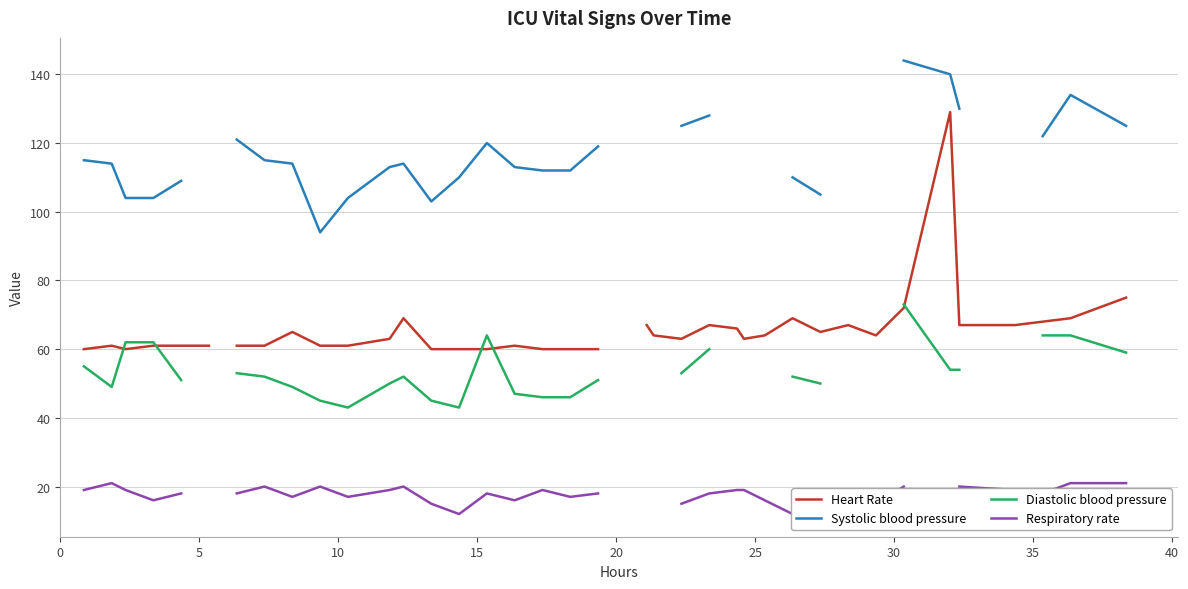

What are all the series names shown in the legend?

Heart Rate, Systolic blood pressure, Diastolic blood pressure, Respiratory rate